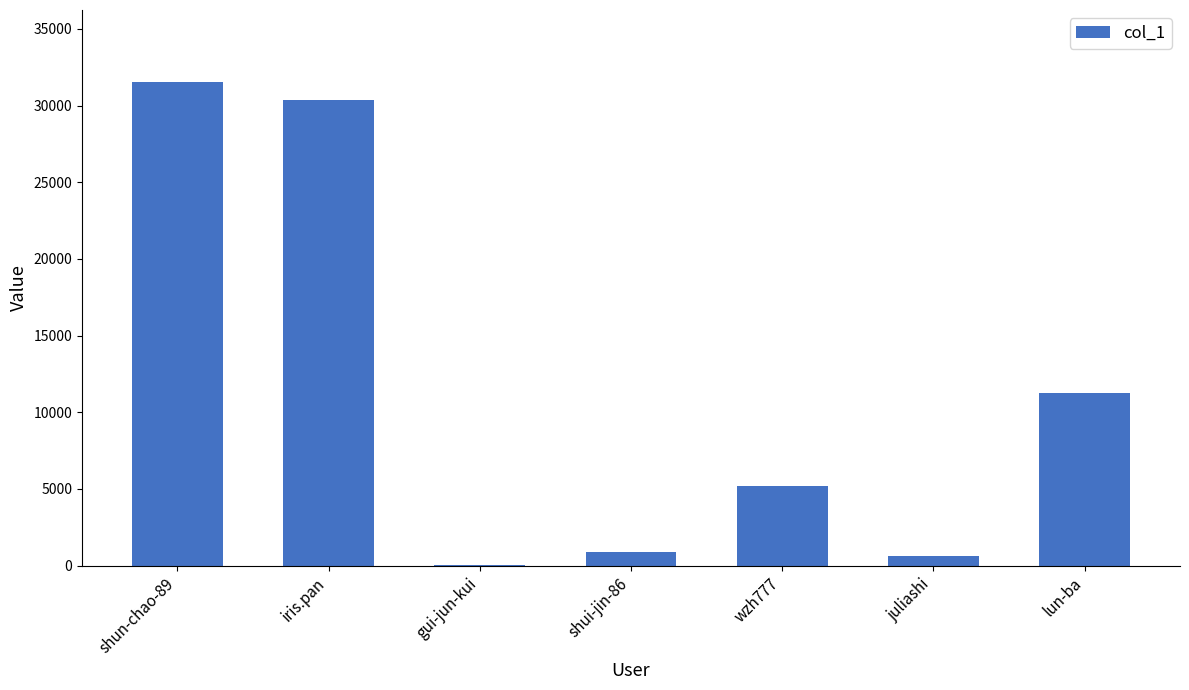

What is the sum of all values?

79876